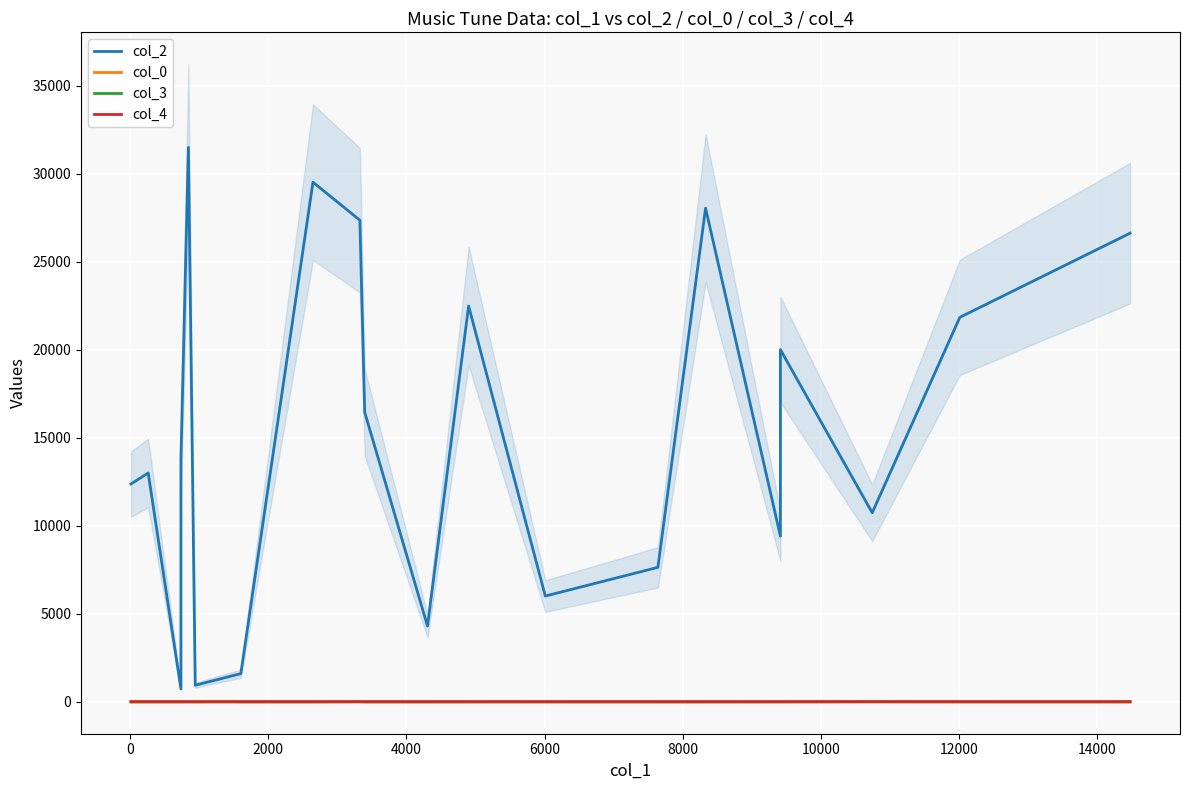

What are all the series names shown in the legend?

col_2, col_0, col_3, col_4